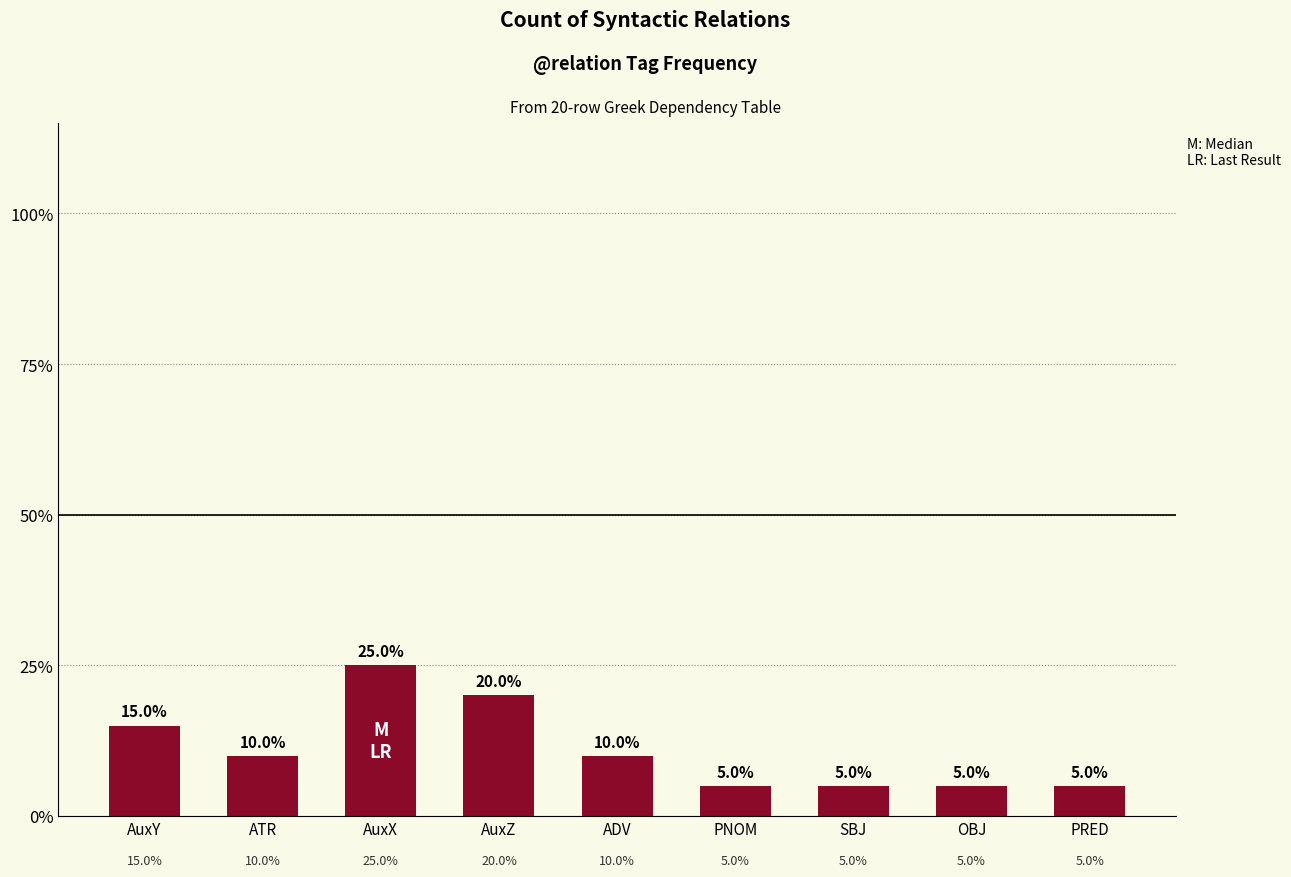

Are the bars horizontal?

No